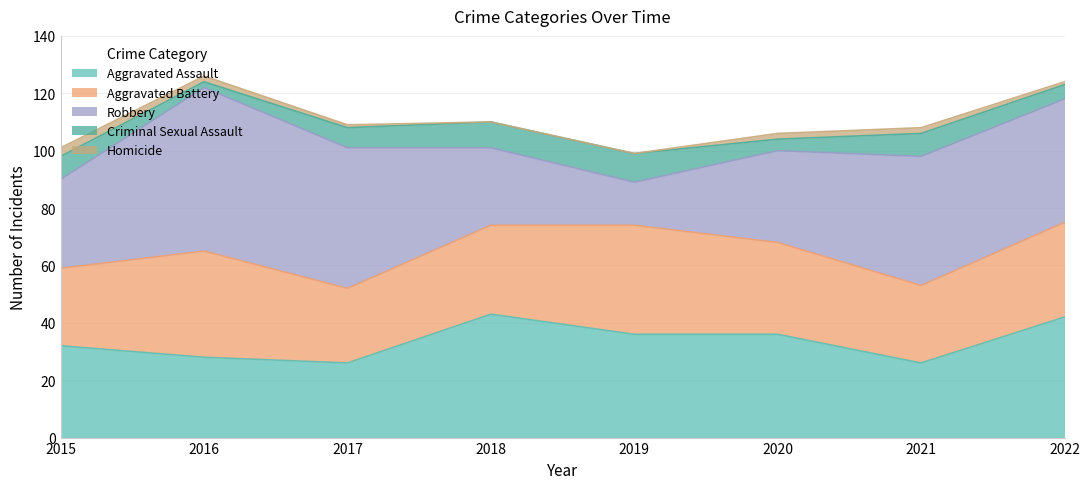

How many lines are shown in the chart?

5